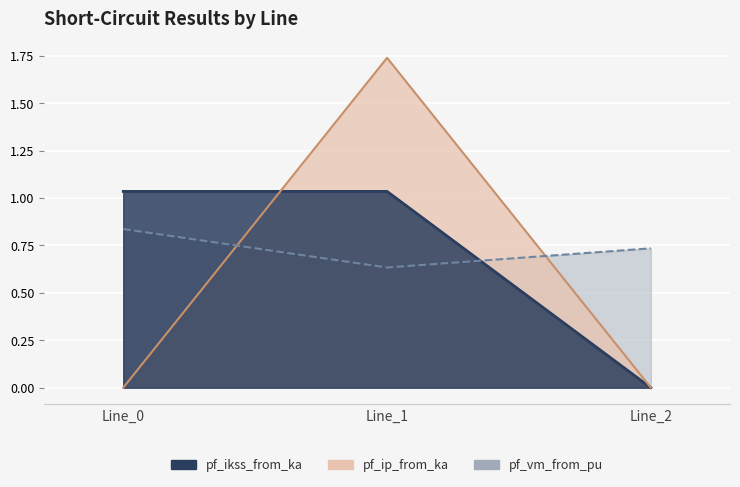

What are all the series names shown in the legend?

pf_ikss_from_ka, pf_vm_from_pu, pf_ip_from_ka